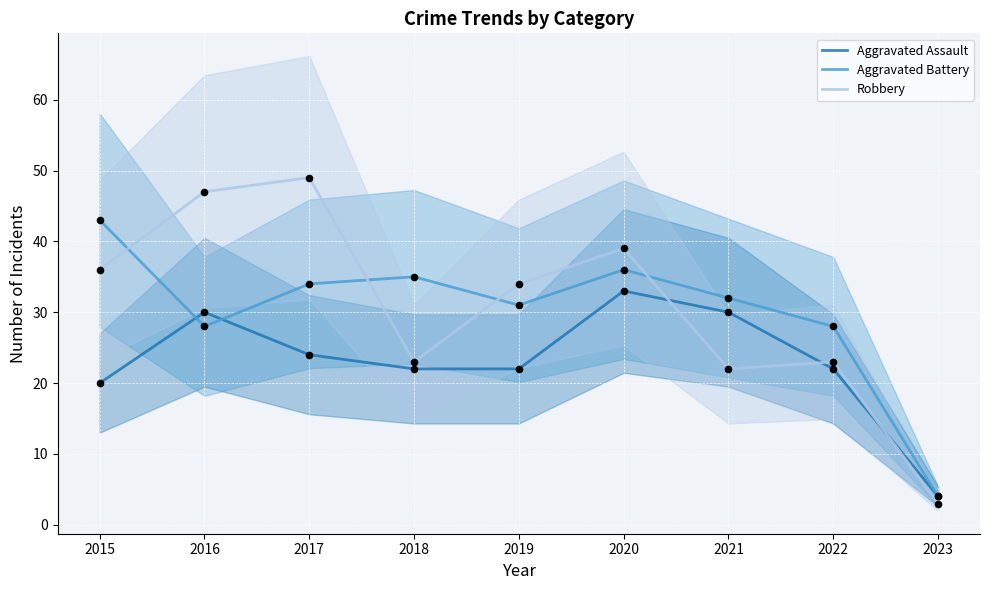

Which series has the widest spread of Y values?

Robbery